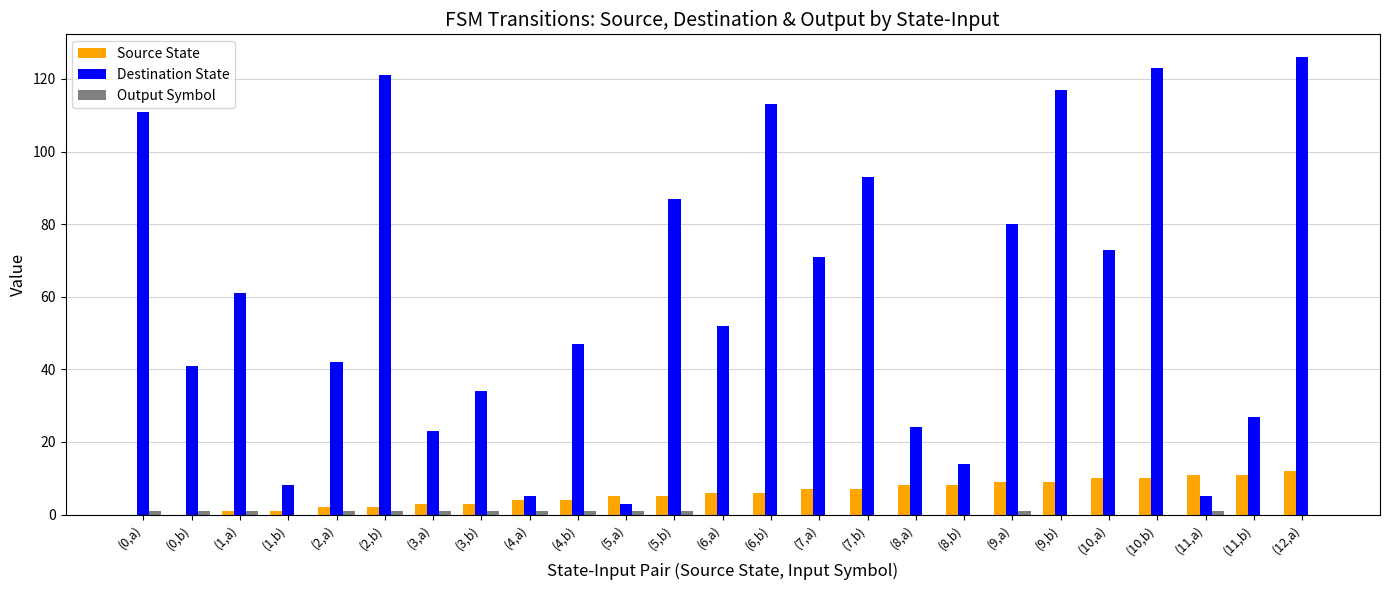

The Source State series shows 8 at (8,a). True or false?

True